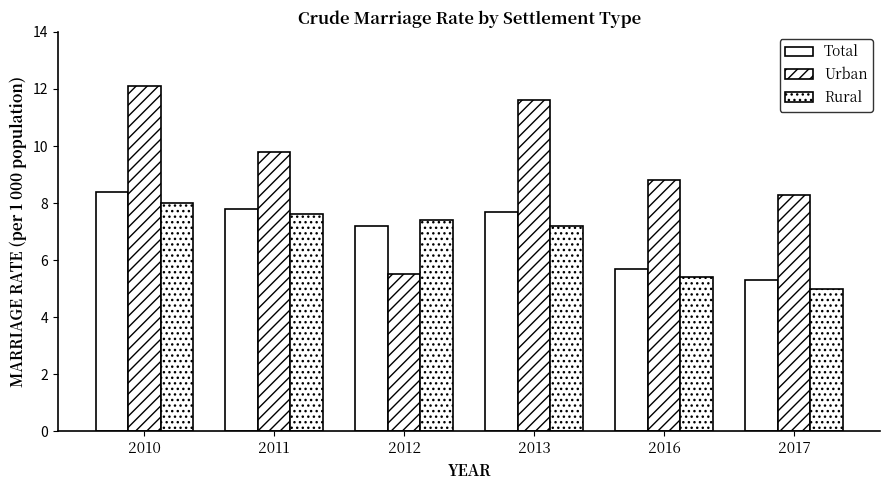

How many groups of bars are there?

6